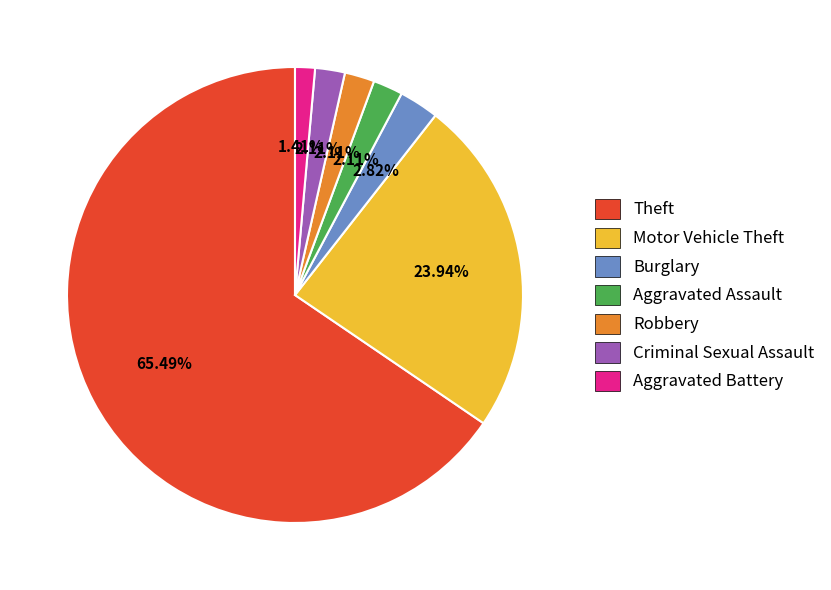

Does any single category account for the majority?

Yes